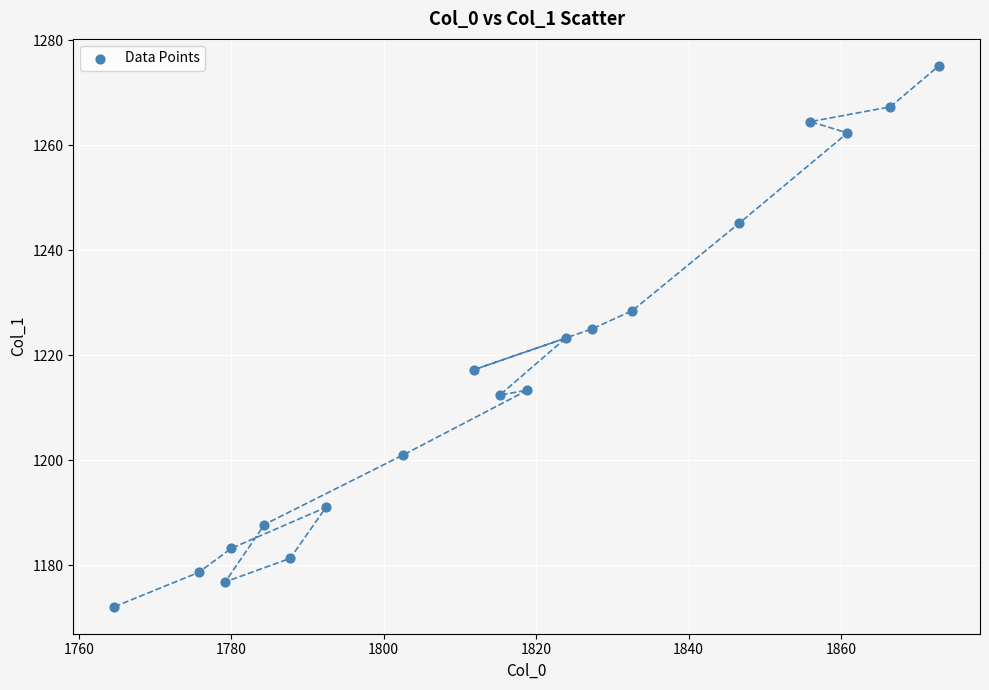

What is the range of X values (max minus min)?

108.1